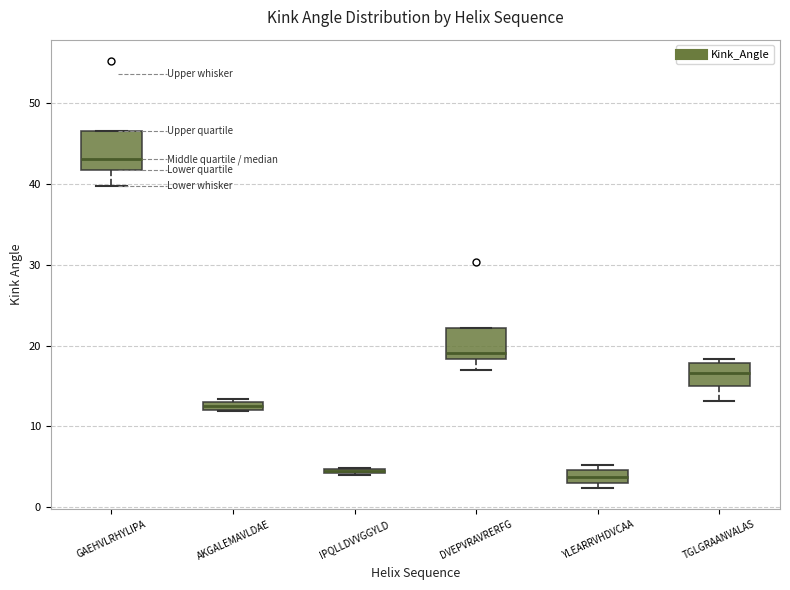

Where is the lower edge of the box for AKGALEMAVLDAE on the y-axis? The values are not printed on the chart, so give them approximately, as read against the axis.

12